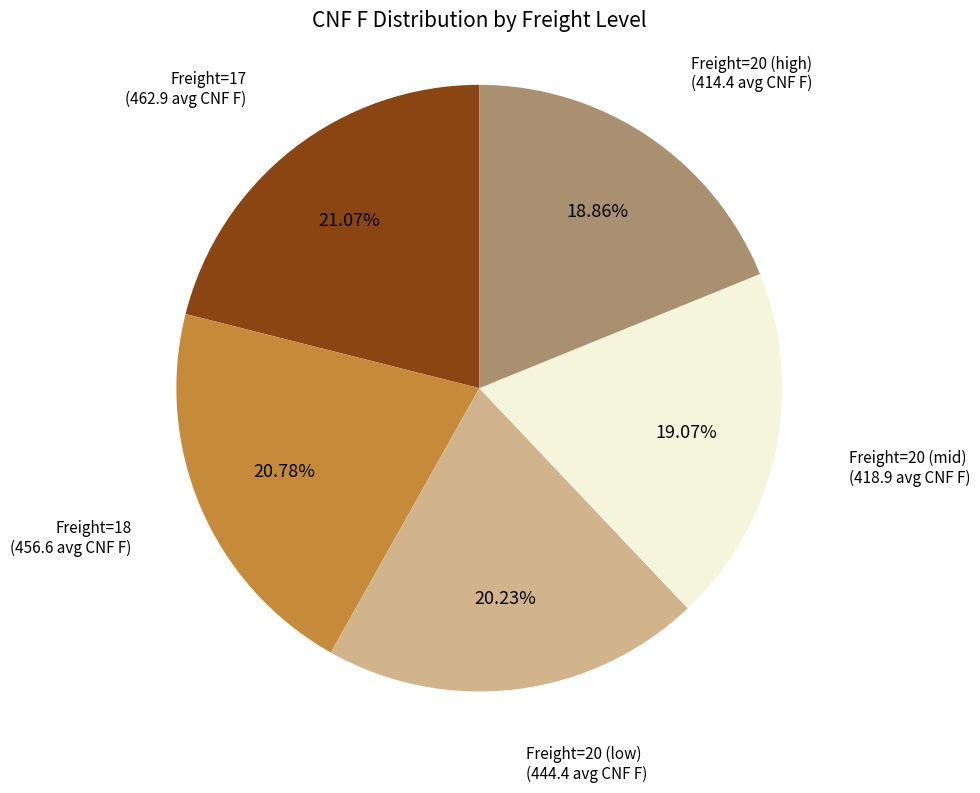

Is there any slice that represents more than half of the pie?

No